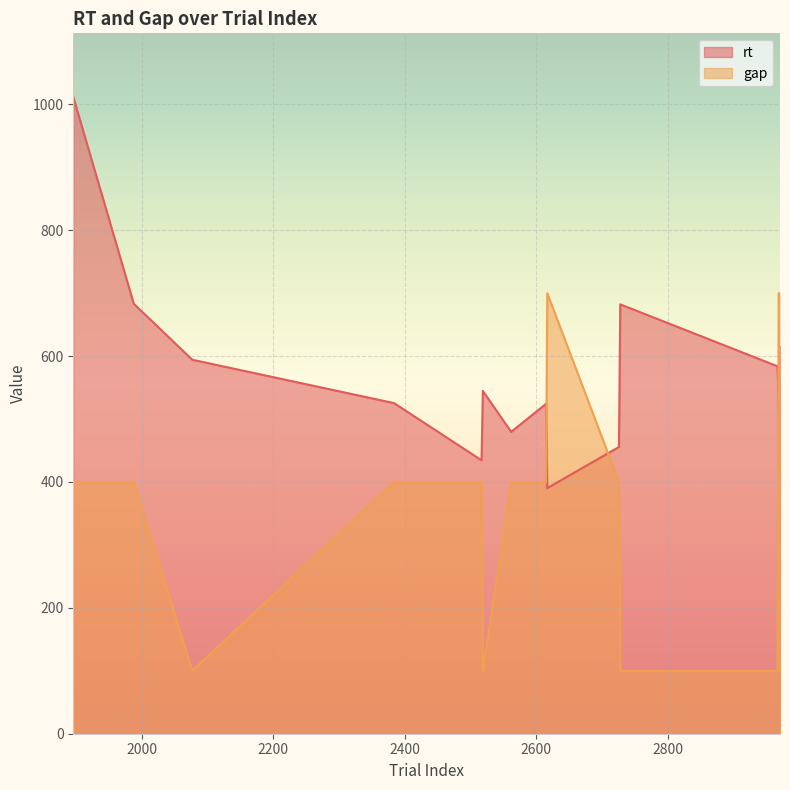

What is the difference between the maximum and second lowest values in the rt series?

577.2